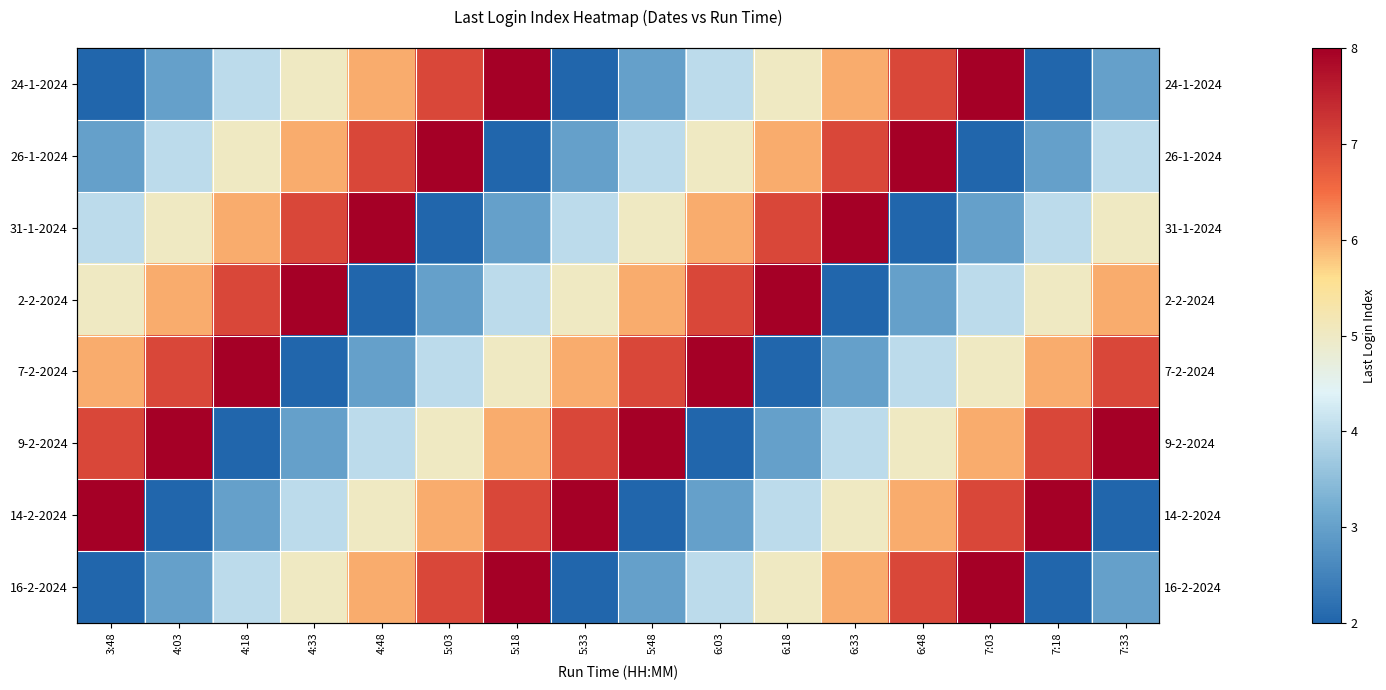

The 16-2-2024 series shows 5 at 7:33. True or false?

False